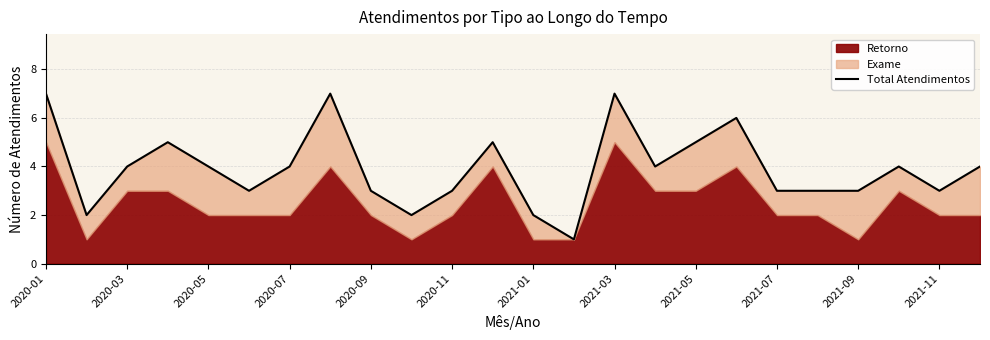

Which category has the highest value across all series?

2020-01